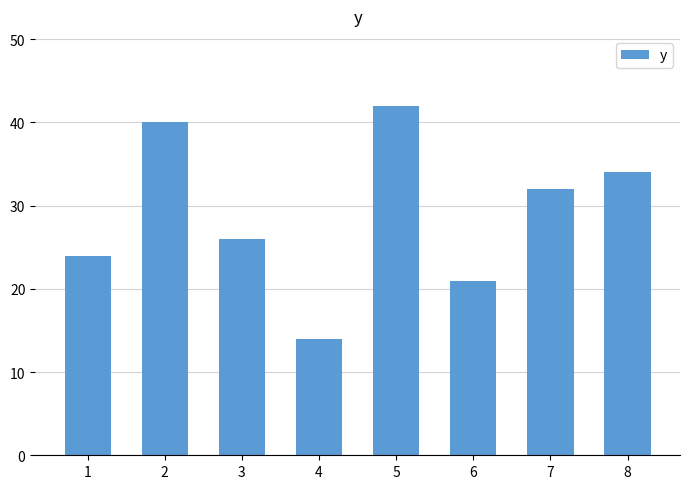

Read the value at 4, to the nearest 5.

15